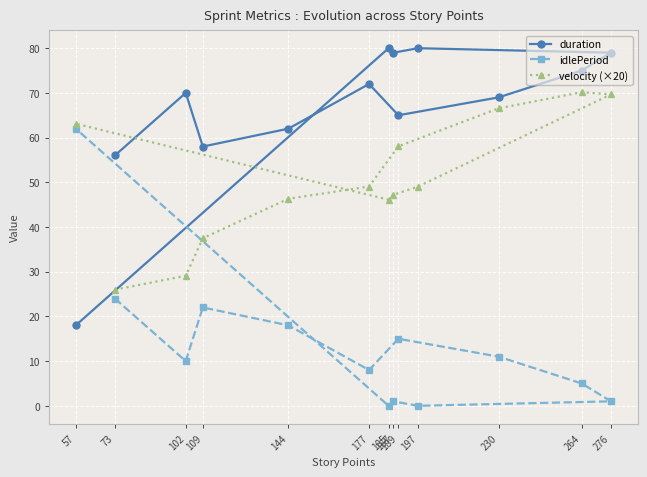

Where is the first local minimum for velocity (×20)?

185